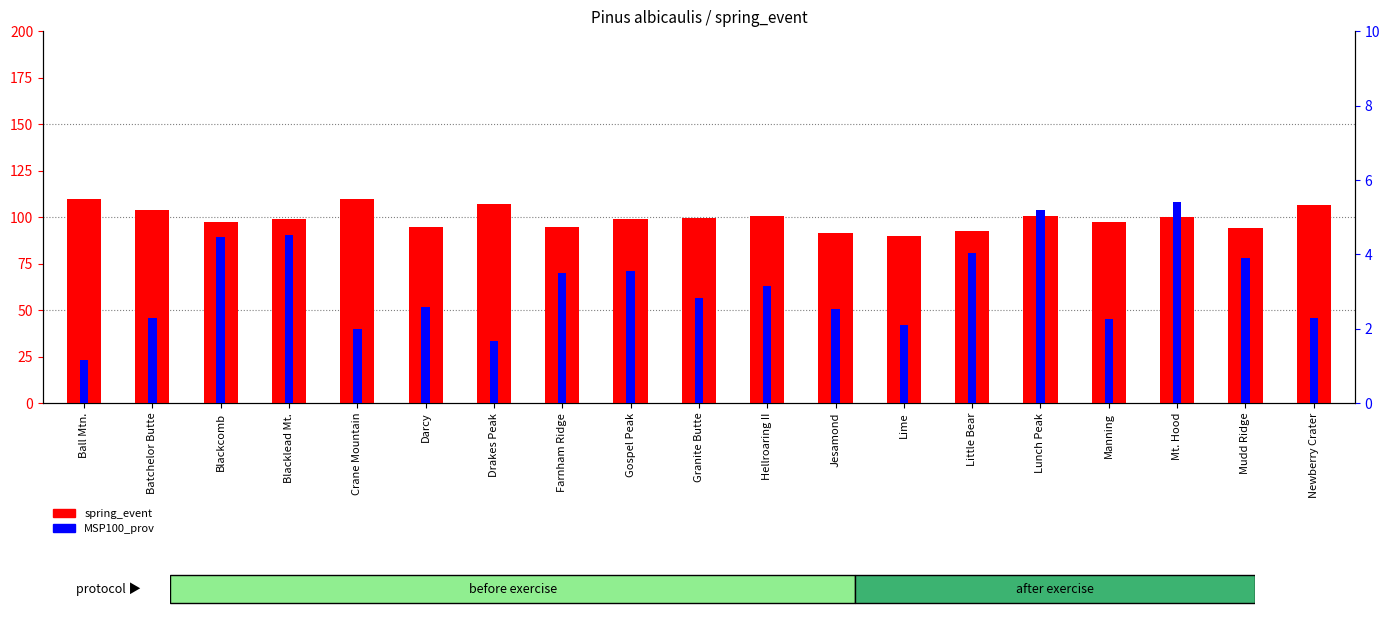

At how many categories does at least one series exceed 54?

19